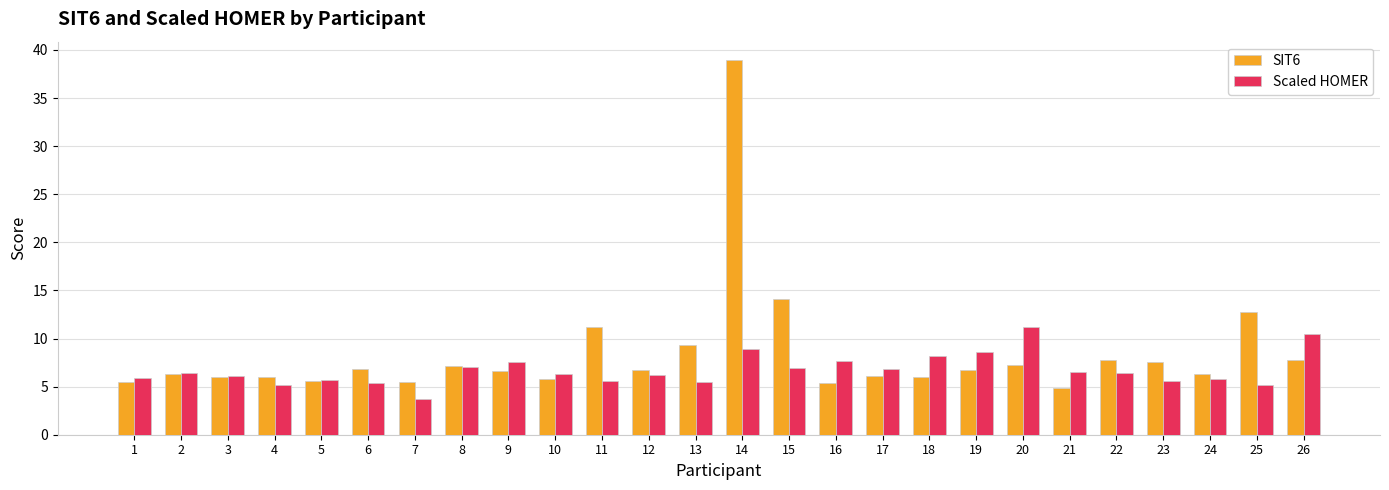

Which series changed the most between 5 and 17?

Scaled HOMER